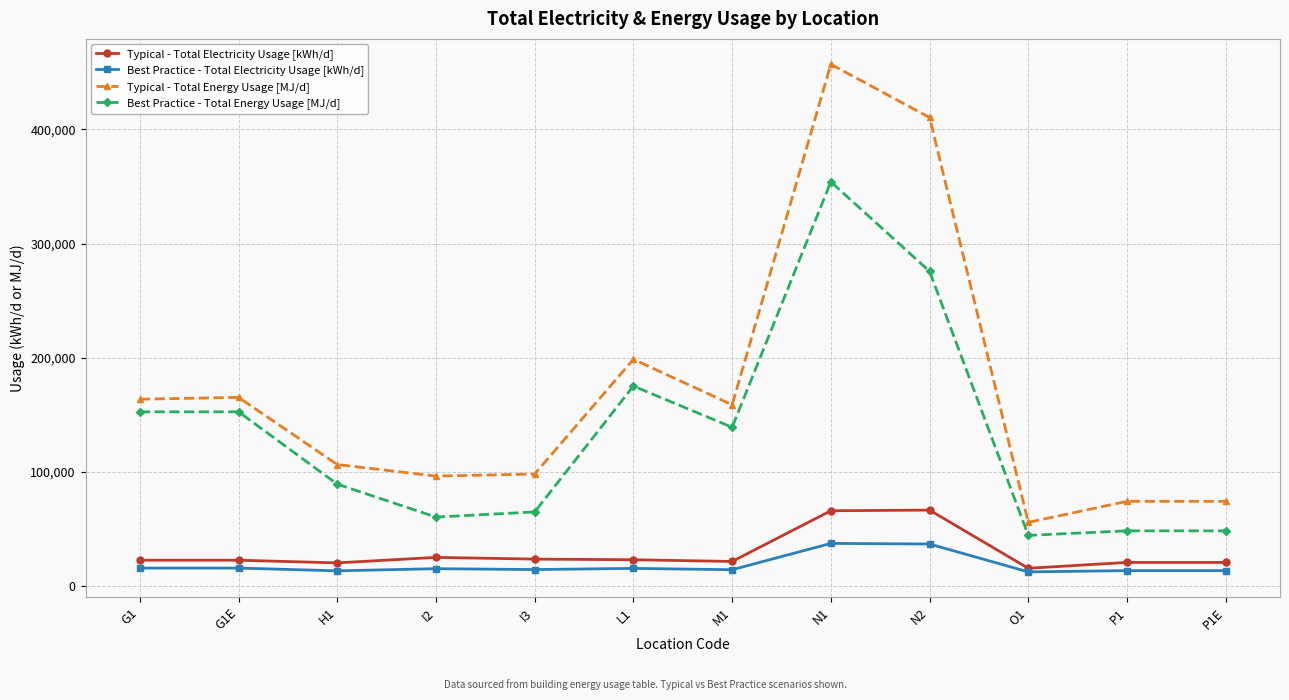

What is the greatest value displayed?

457136.2